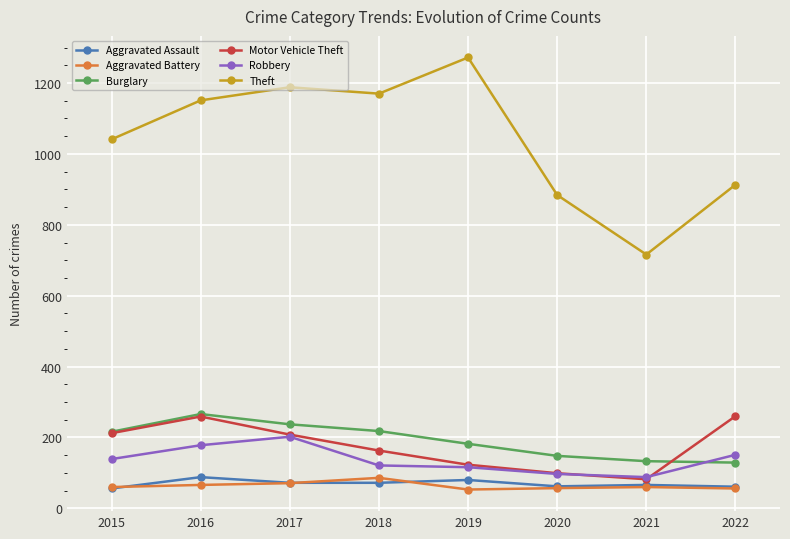

Is the value of Aggravated Assault at 2018 greater than the value of Theft at 2019?

No